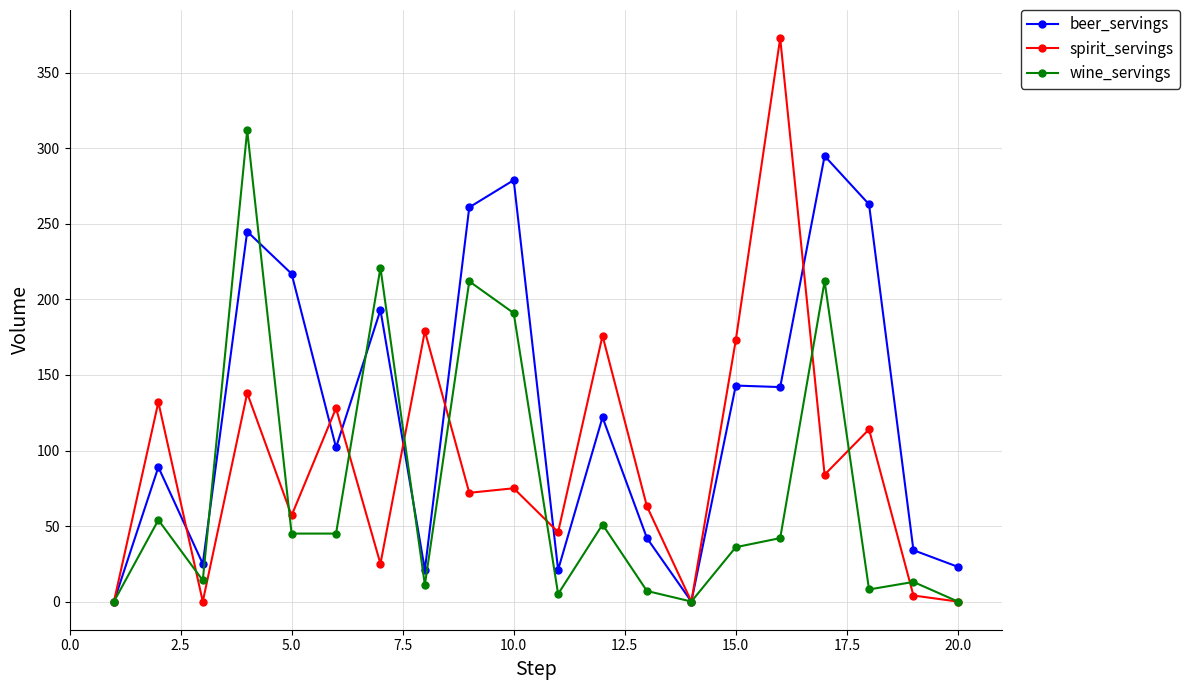

Which series has the widest spread of values?

spirit_servings